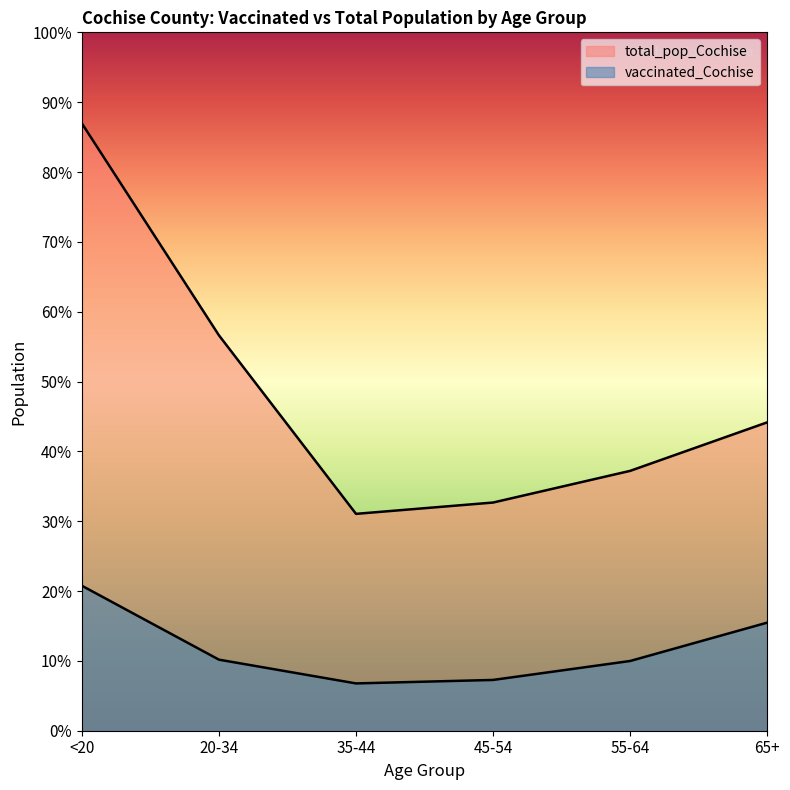

Where does the vaccinated_Cochise series first go above 2531?

<20